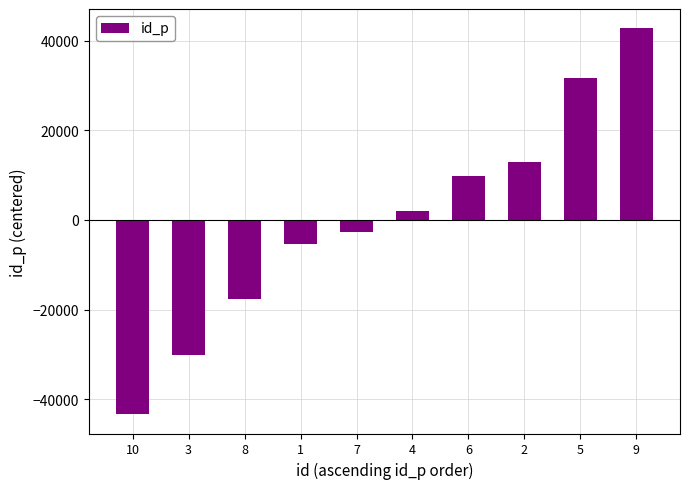

Where does the data first go above 1966?

4